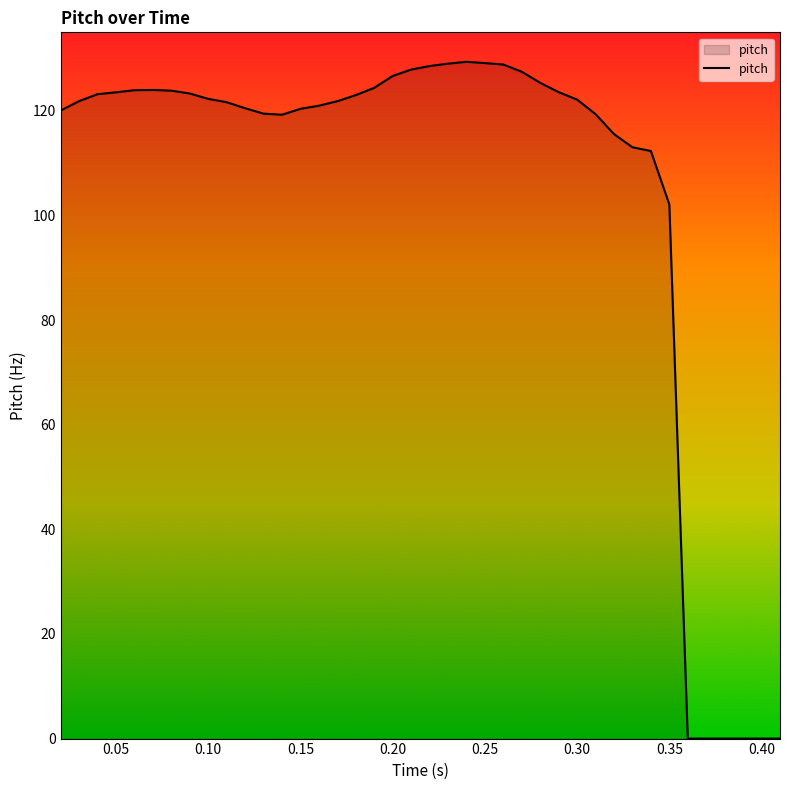

What is the difference between the maximum and minimum values?

129.4